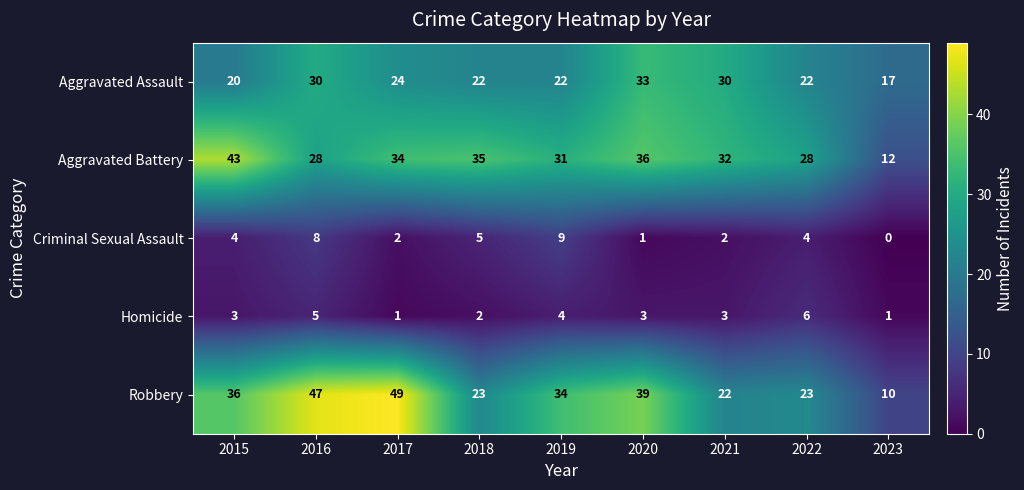

At 2015, list the series in order from largest to smallest.

Aggravated Battery, Robbery, Aggravated Assault, Criminal Sexual Assault, Homicide